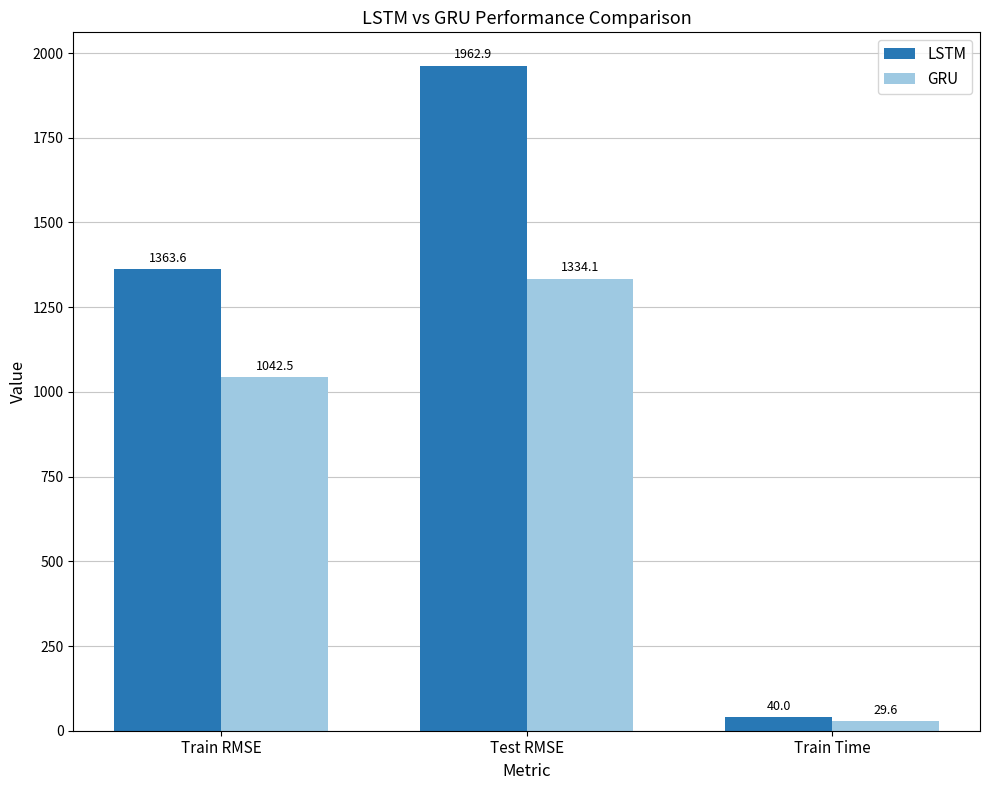

What is the difference between the highest and lowest values at Test RMSE?

628.8